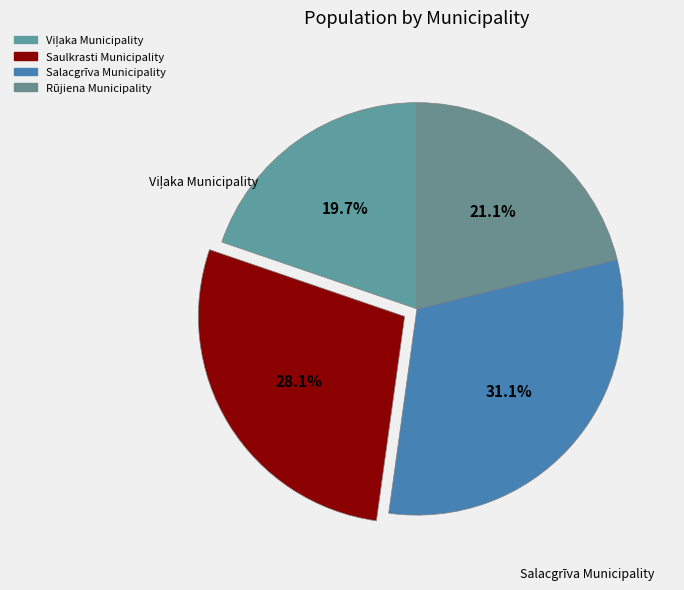

To the nearest percent, what portion does Saulkrasti Municipality represent?

28%